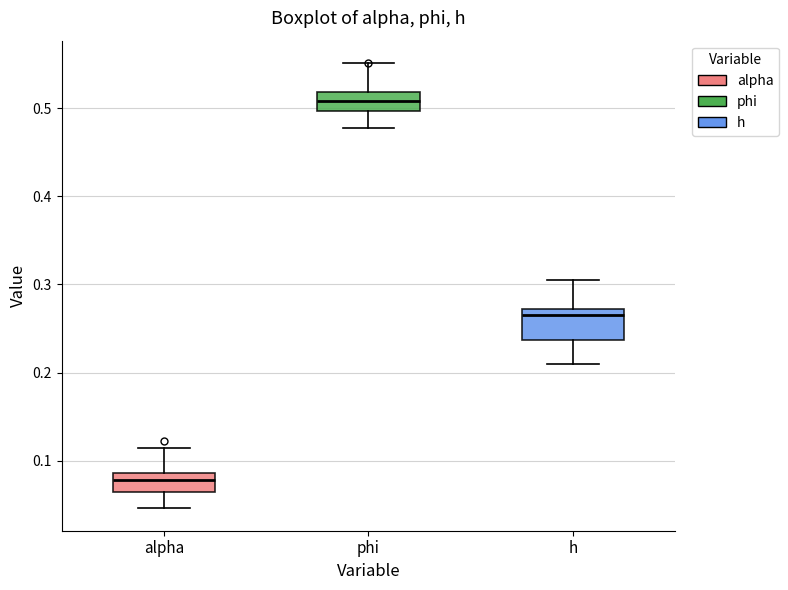

Reading left to right, transcribe this box plot: for each box, give where its median line is, the range the box spans, and where its two whiskers end, as read against the y-axis. The values are not printed on the chart, so give them approximately, as read against the axis.

alpha: median 0.08, box 0.06 to 0.09, whiskers 0.05 to 0.11
phi: median 0.51, box 0.50 to 0.52, whiskers 0.48 to 0.55
h: median 0.27 (just below the box's upper edge), box 0.24 to 0.27, whiskers 0.21 to 0.31